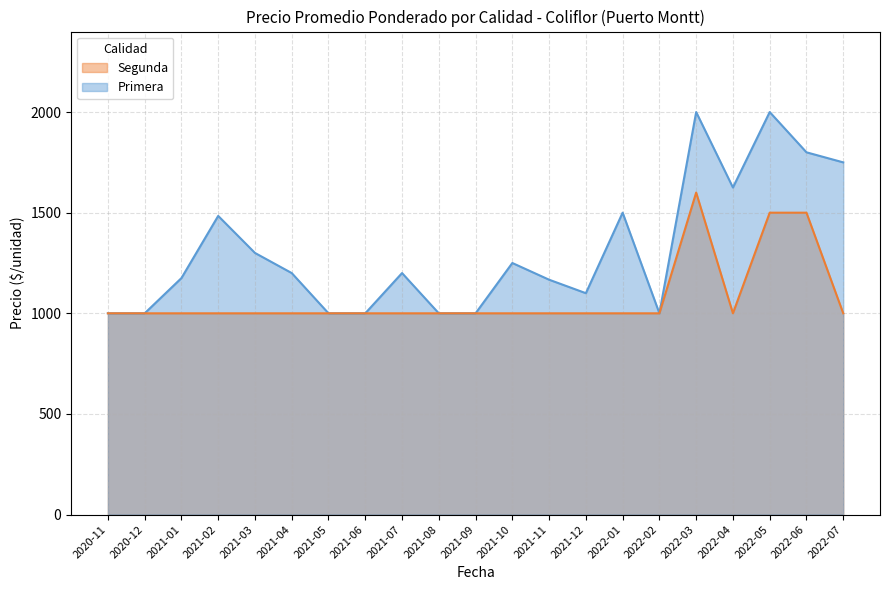

Which series has the largest total across all categories?

Primera